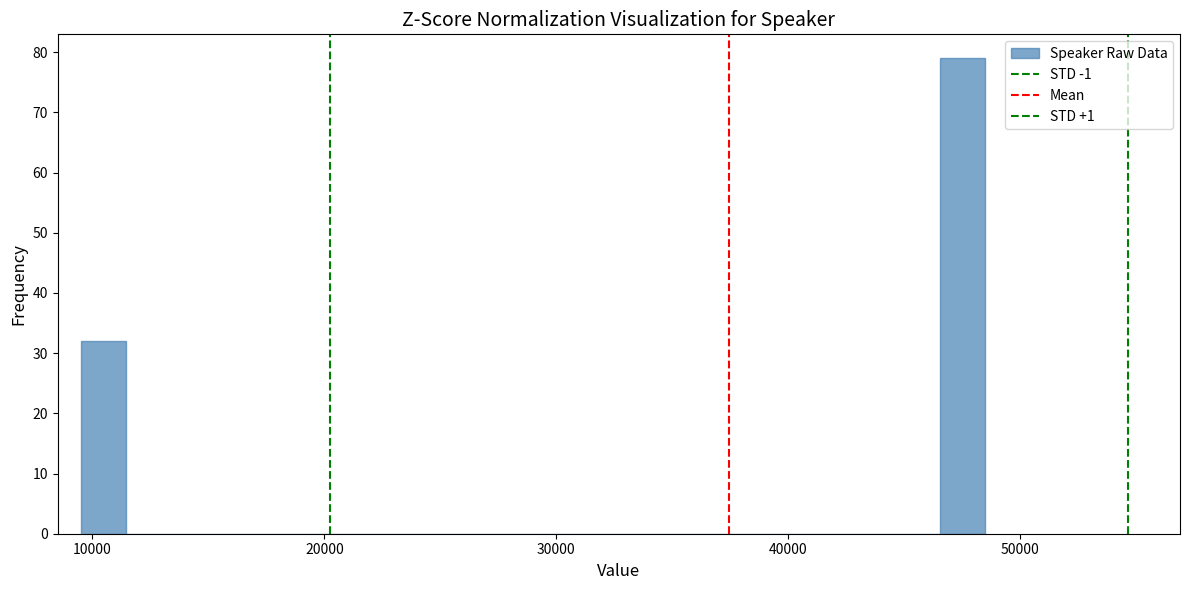

Around what value on the x-axis is the tallest bar? Give the approximate position of its centre, as read against the axis.

48000